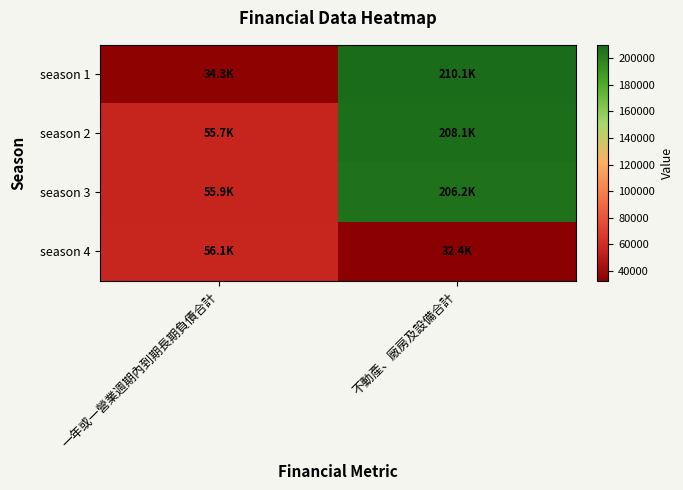

At which category is the sum across all series the highest?

不動產、廠房及設備合計